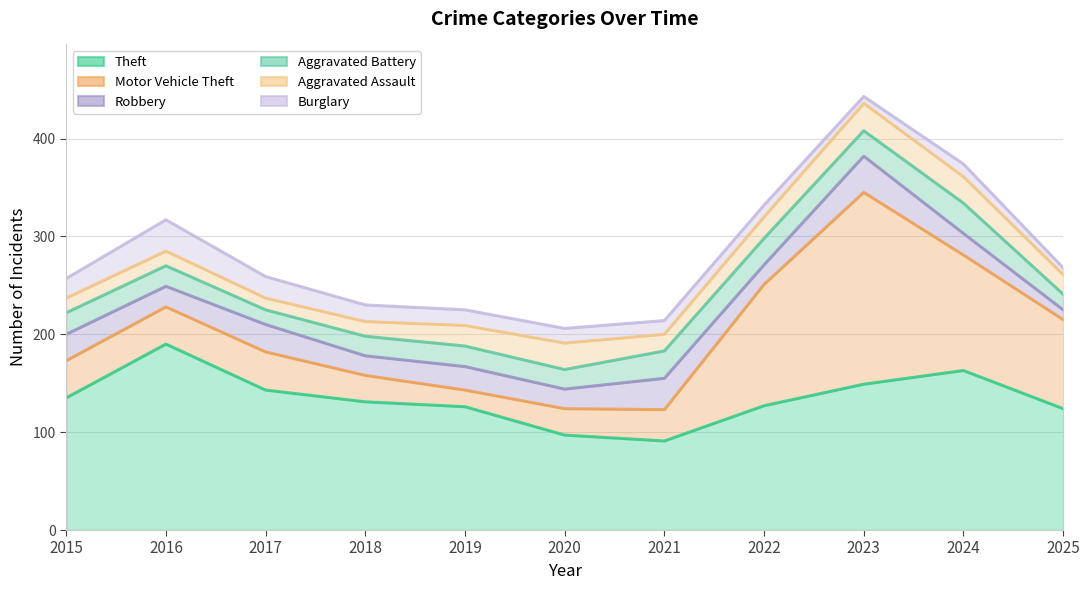

What is the value of the Theft point at the 4th from the left?

131